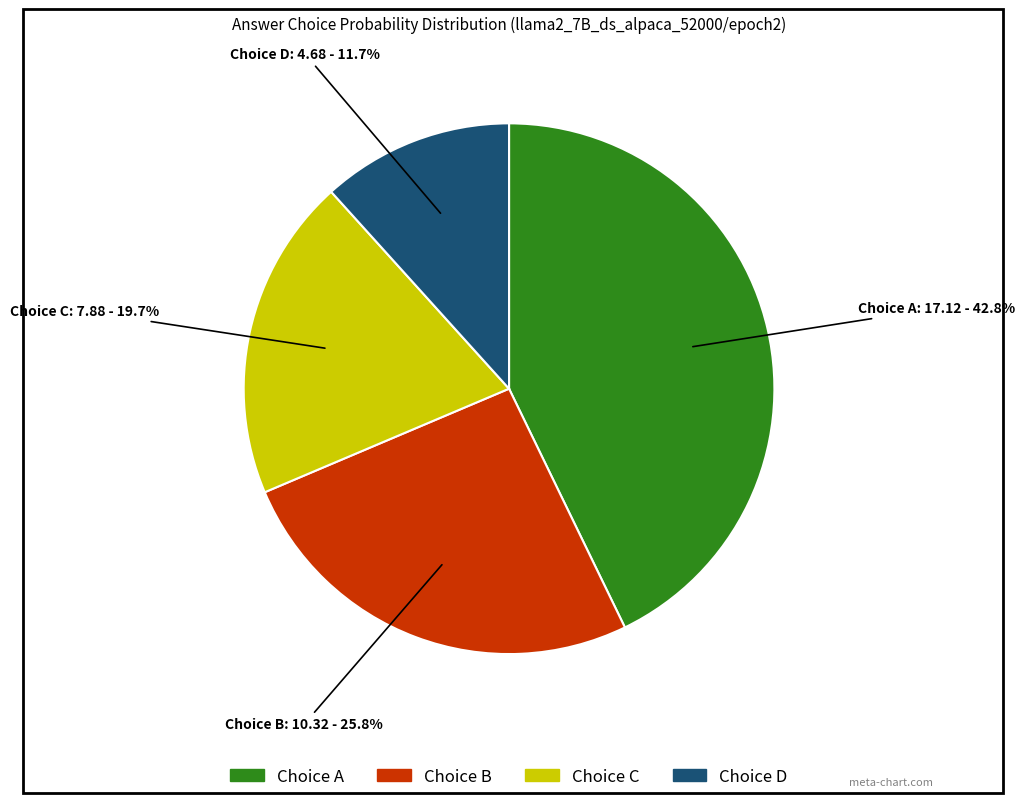

Does any single category account for the majority?

No